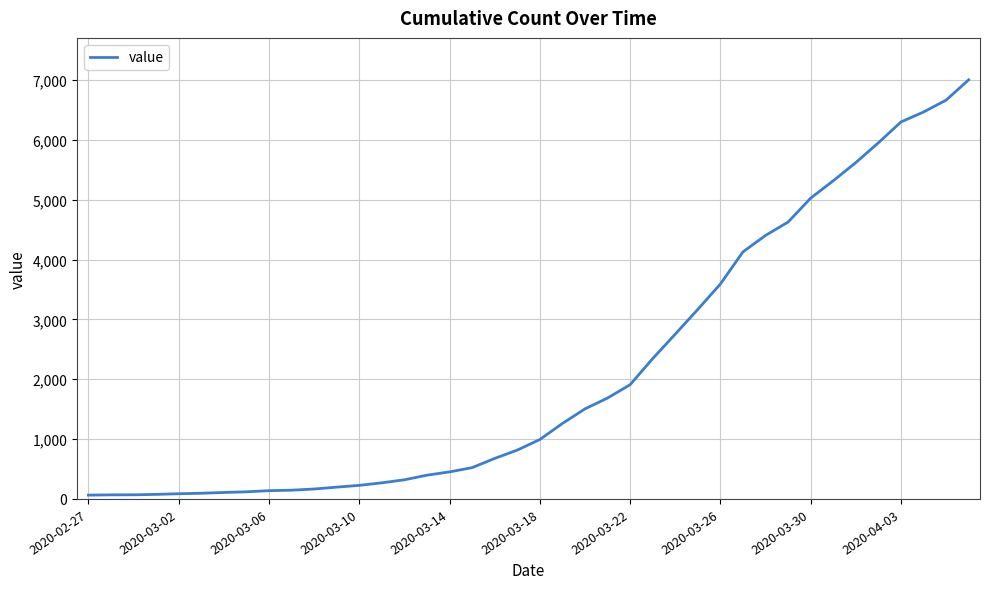

What is the difference between the maximum and minimum values?

6939